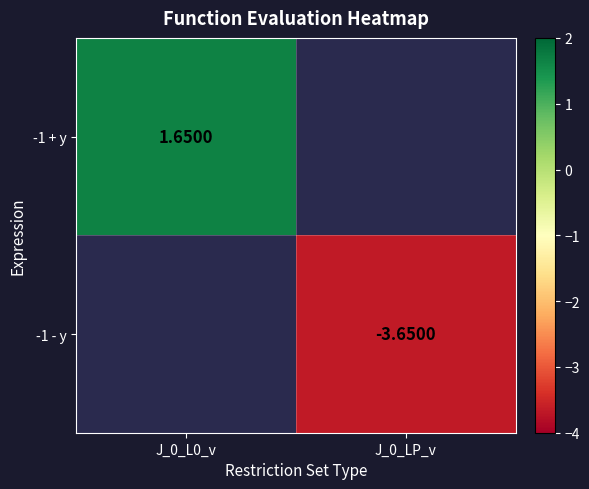

Is the value of -1 - y at J_0_LP_v greater than the value of -1 + y at J_0_L0_v?

No